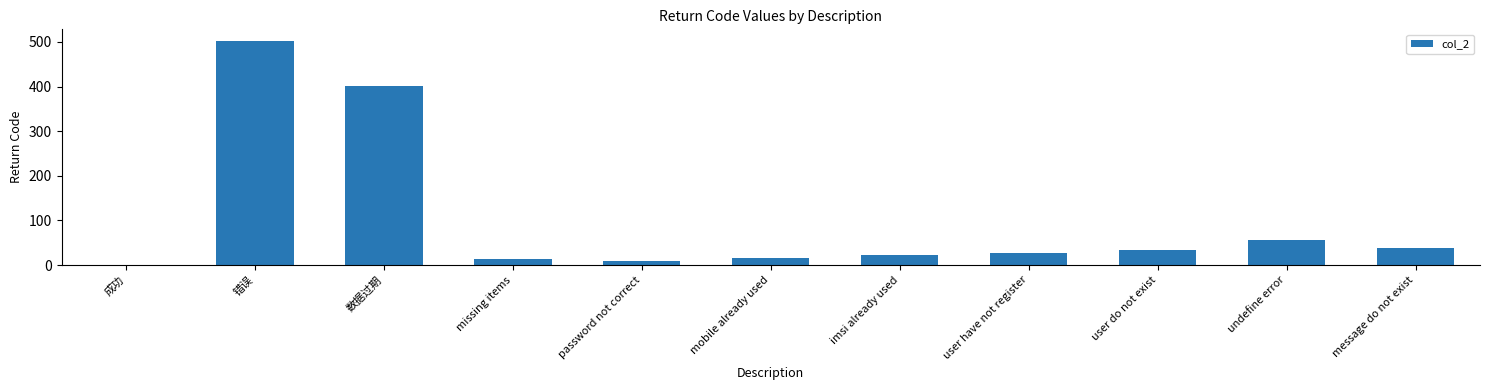

True or false: the data shows 69 at message do not exist.

False